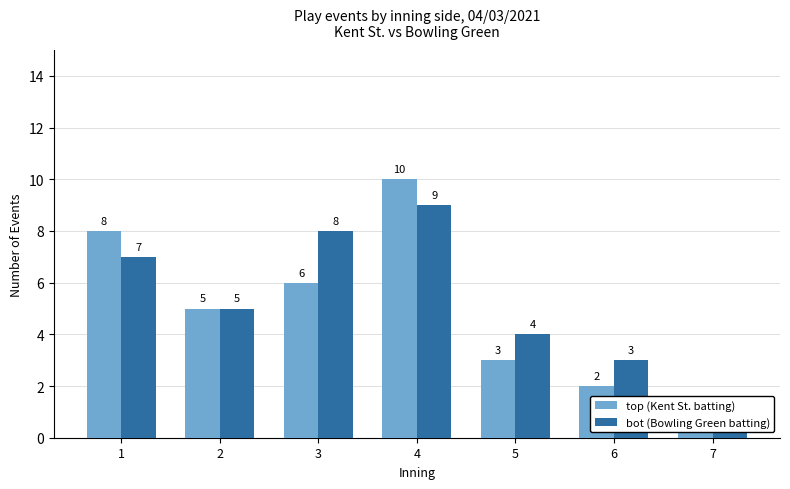

At 6, list the series in order from largest to smallest.

bot (Bowling Green batting), top (Kent St. batting)